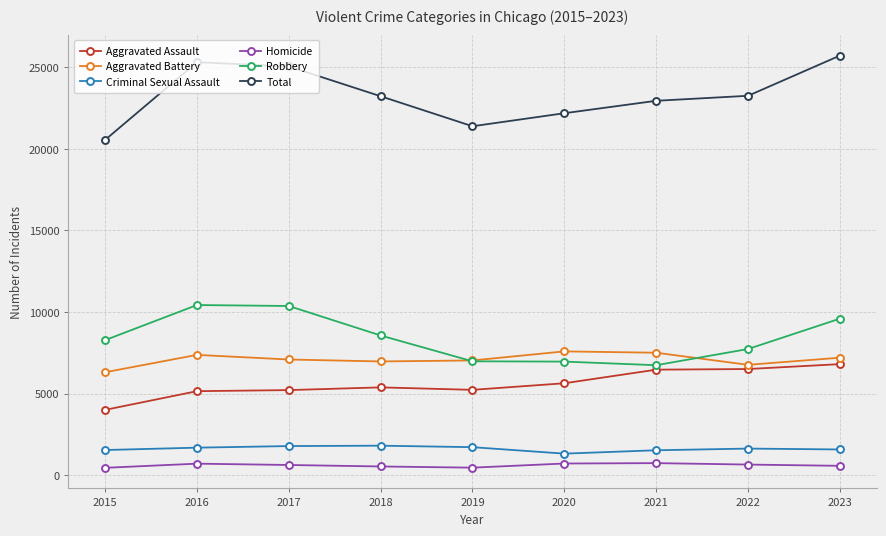

True or false: Total and Criminal Sexual Assault intersect in this chart.

False